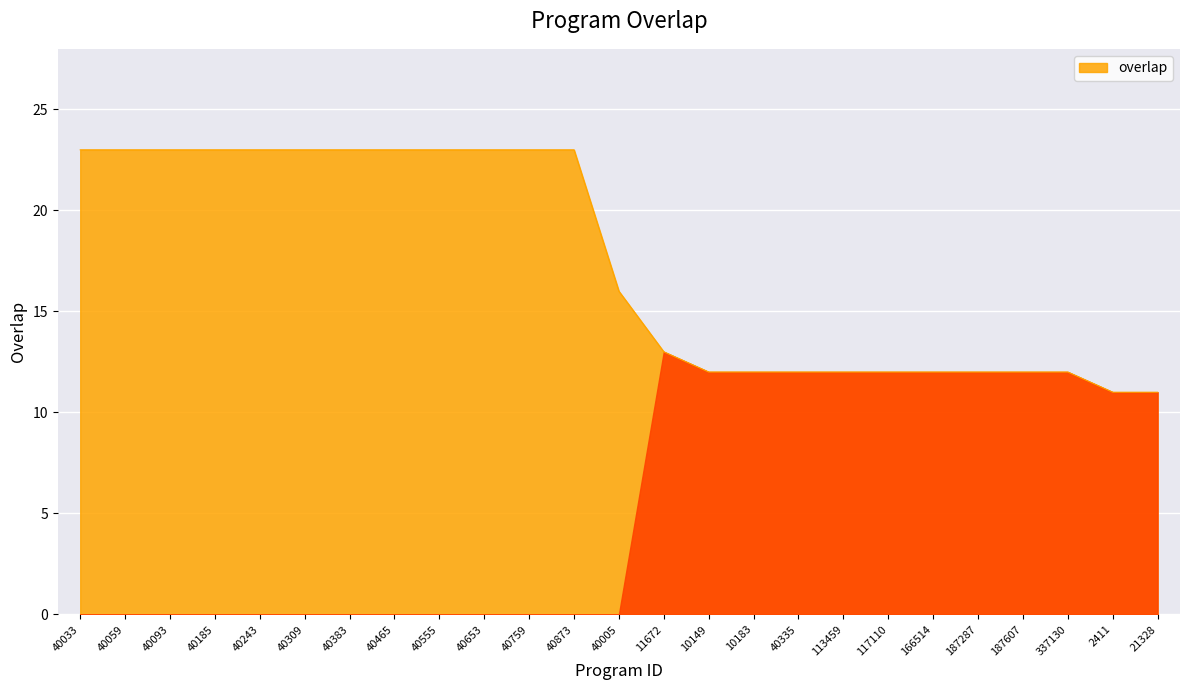

What is the difference between the second highest and second lowest values?

12